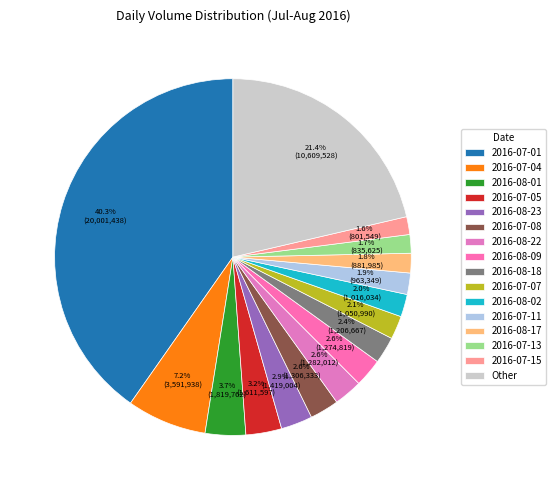

How many slices are in this pie chart?

16